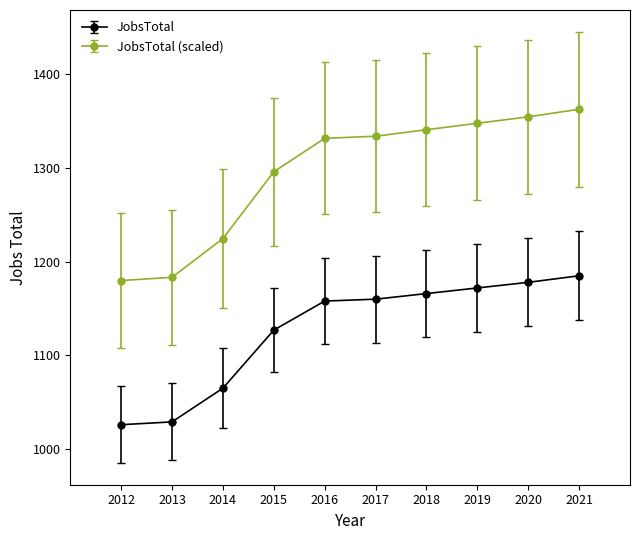

Which series has the largest range (max minus min)?

JobsTotal (scaled)